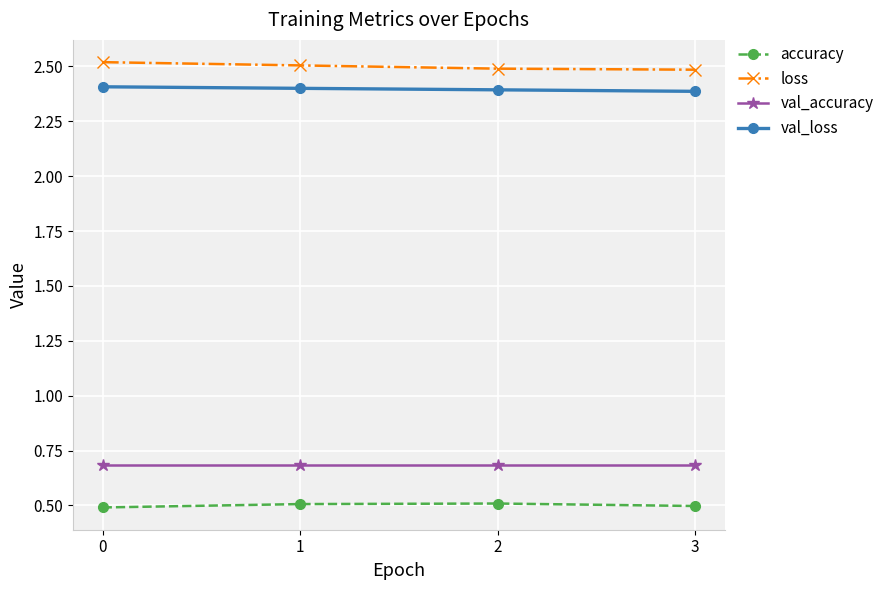

What is the difference between the highest and lowest values at 1?

2.0